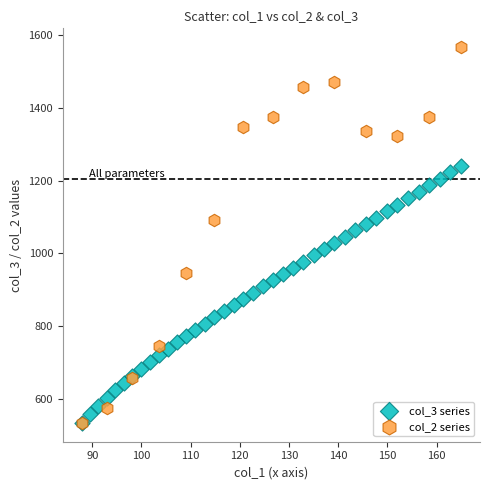

Which series reaches the maximum Y coordinate?

col_2 series